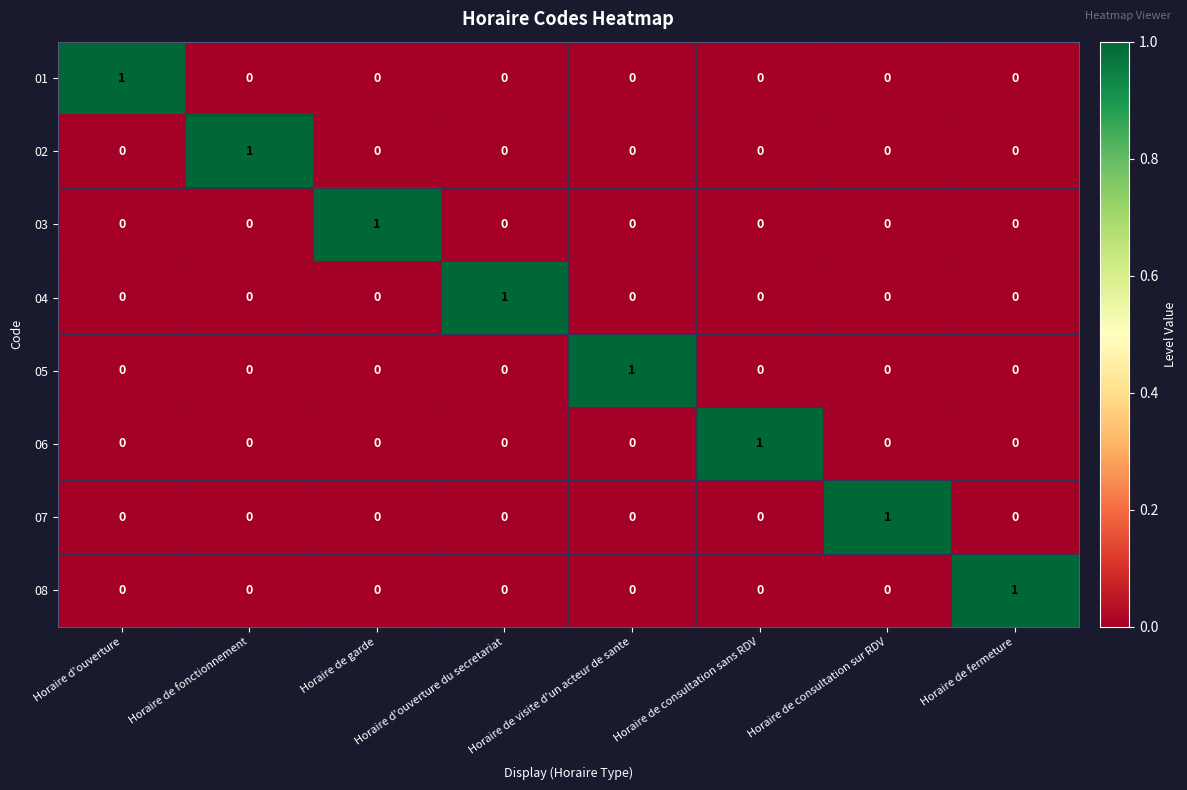

At how many categories does at least one series exceed 0?

8